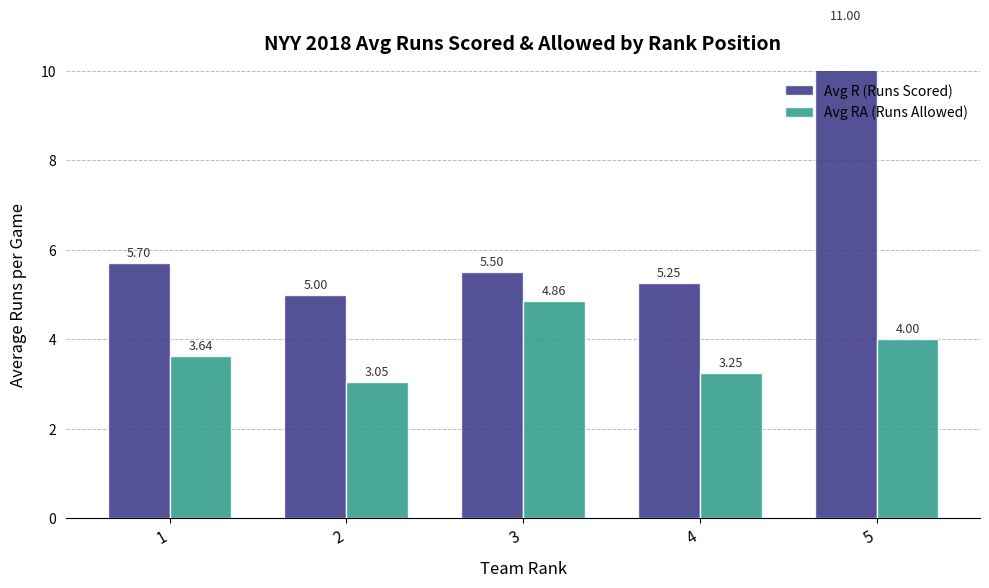

List the series in order of their overall mean, highest first.

Avg R (Runs Scored), Avg RA (Runs Allowed)